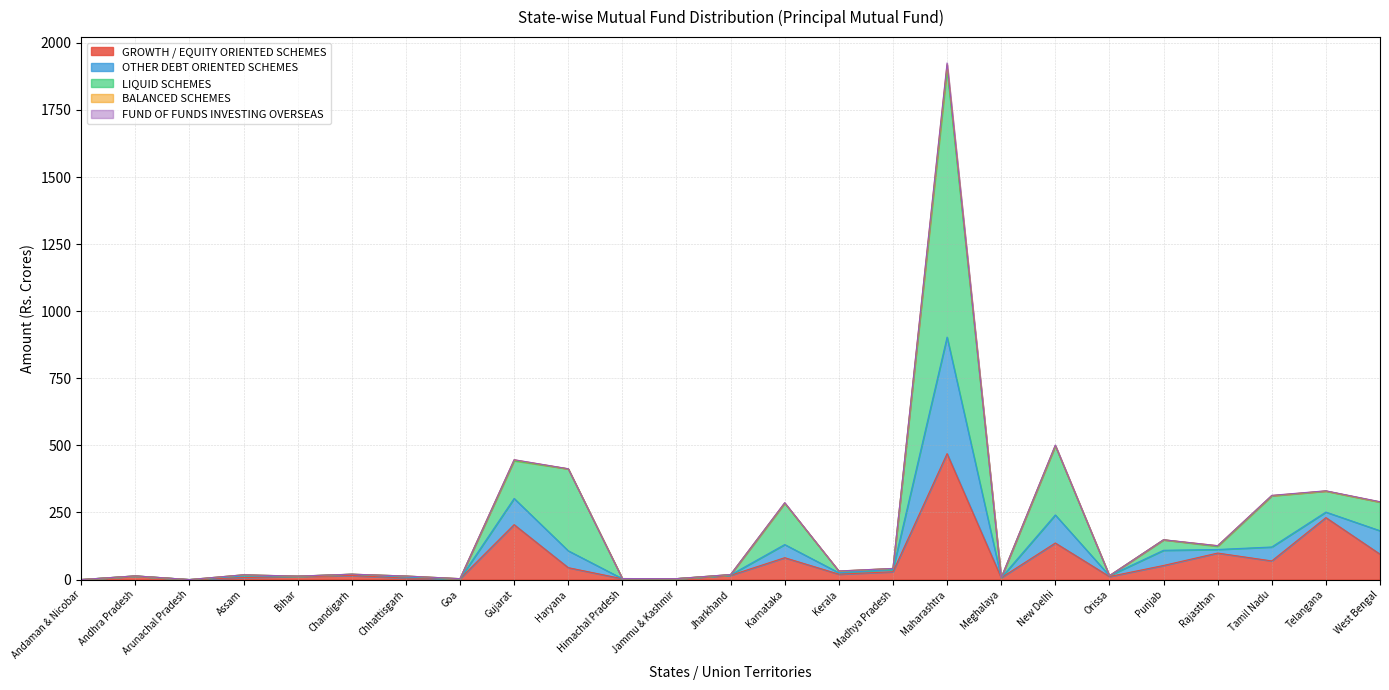

What position from the right is Kerala?

11